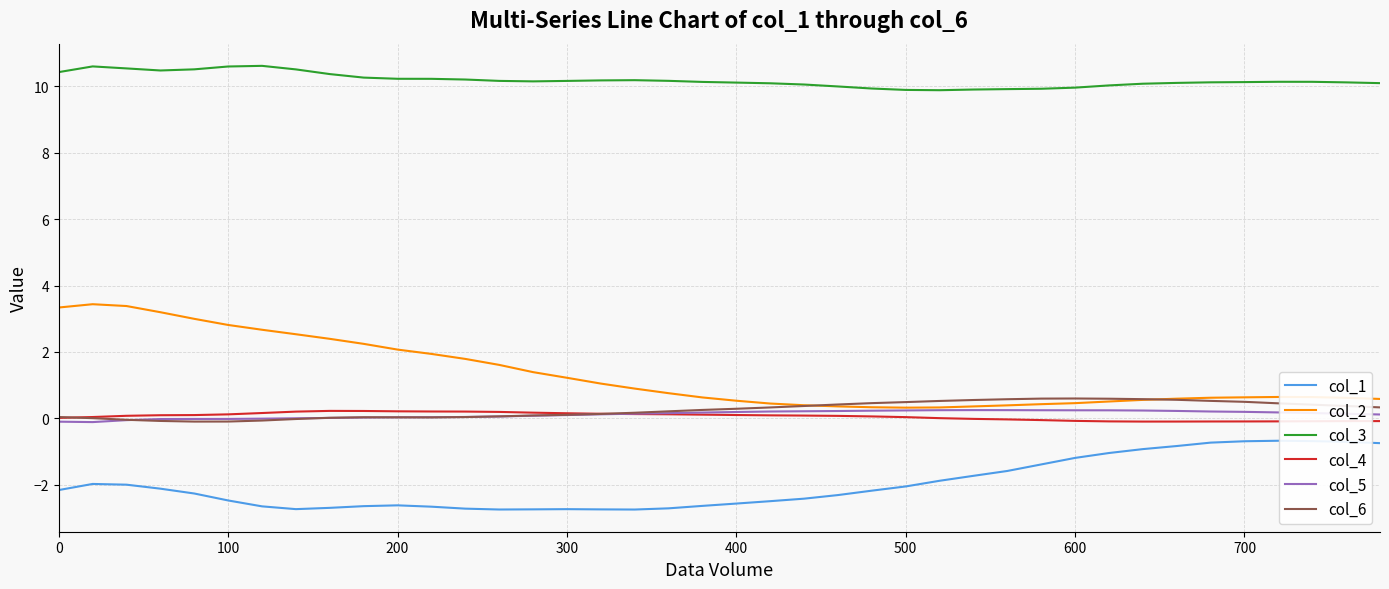

True or false: col_4 and col_1 intersect in this chart.

False